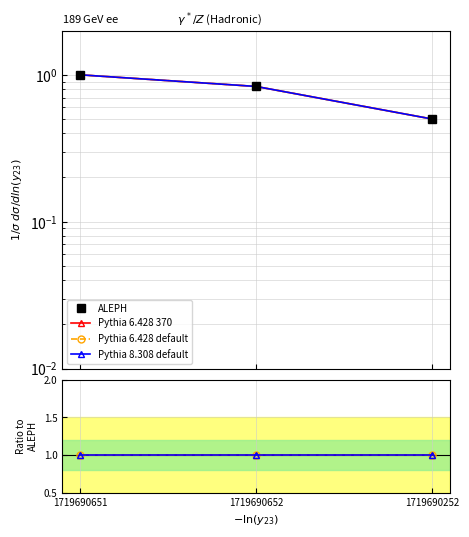

The Pythia 6.428 370 series shows 1.5 at 1719690651. True or false?

False